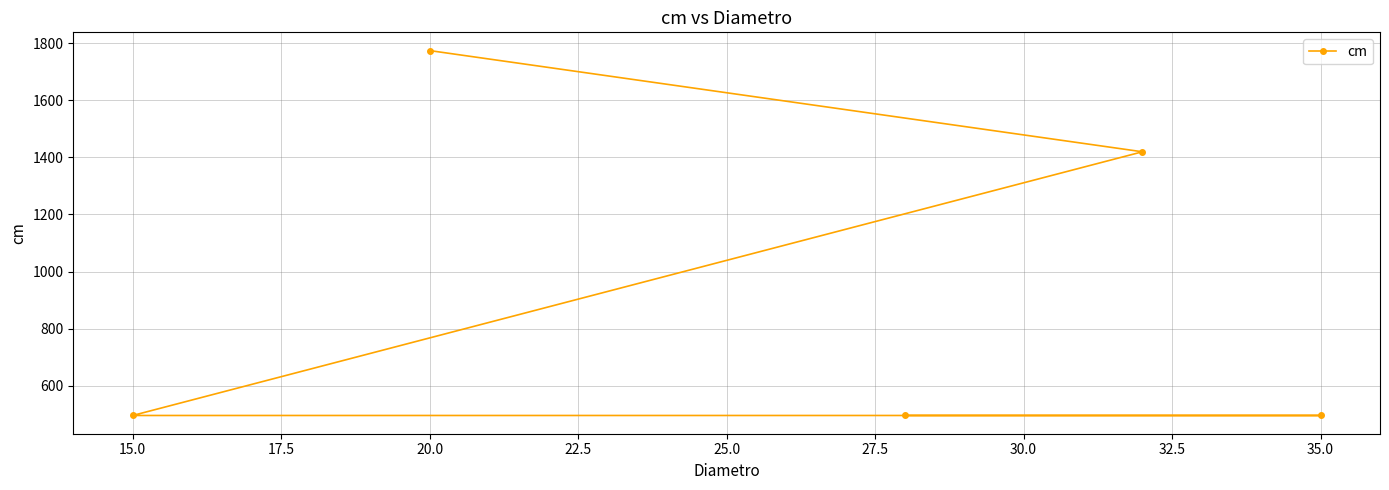

Between 20.0 and 35.0, which is larger?

20.0